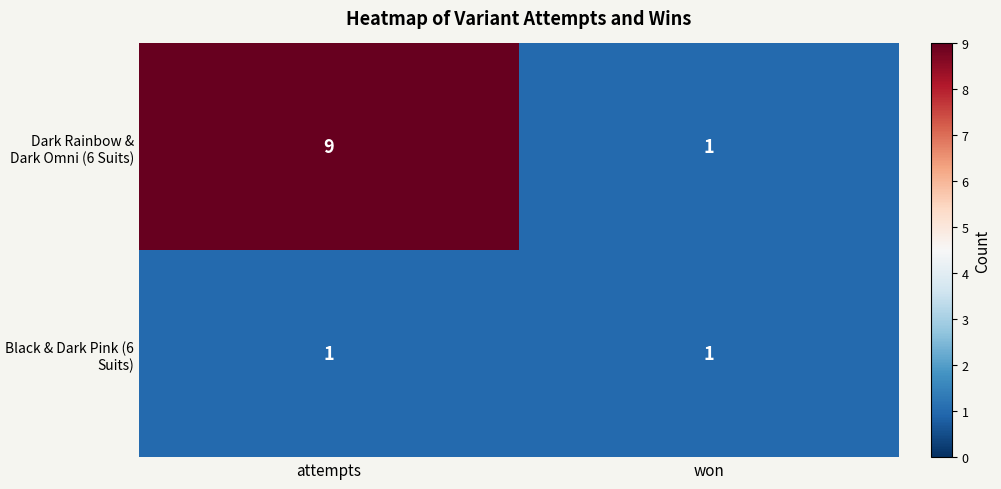

Is it true that Dark Rainbow & Dark Omni (6 Suits) equals 1 at won?

True